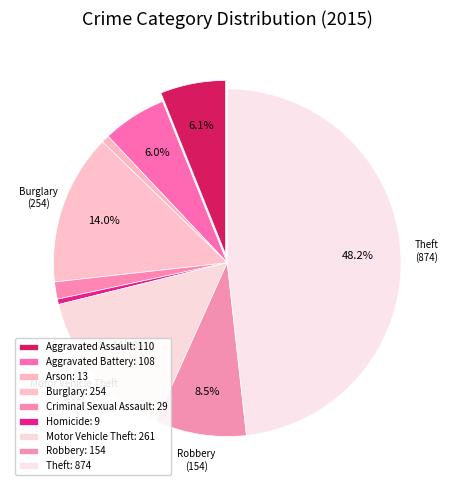

How many slices are in this pie chart?

9